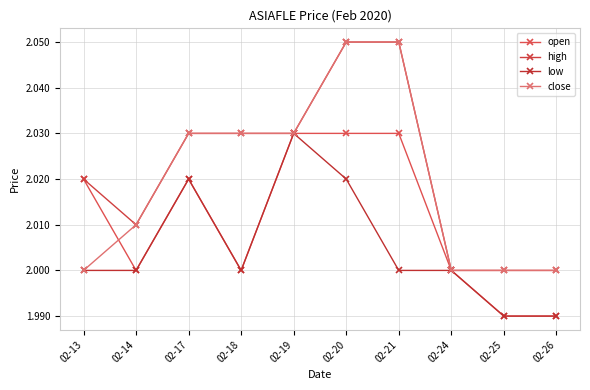

True or false: open and low intersect in this chart.

False